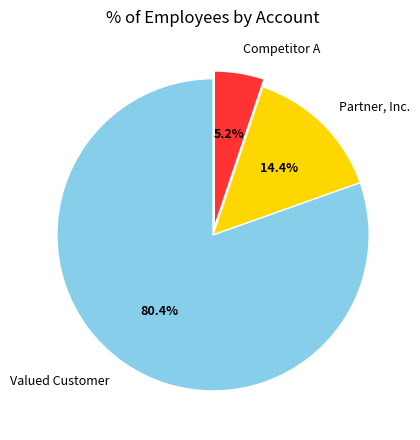

Combined, do Partner, Inc. and Competitor A account for over 50%?

No